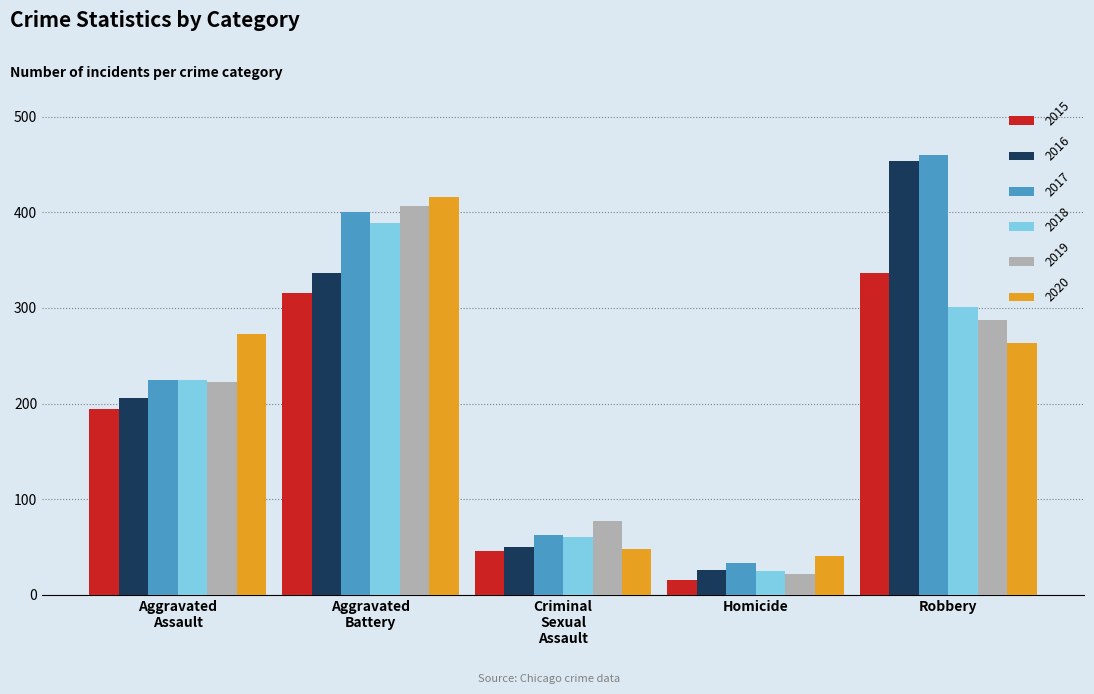

Read the 2016 value at Homicide, to the nearest 5.

25